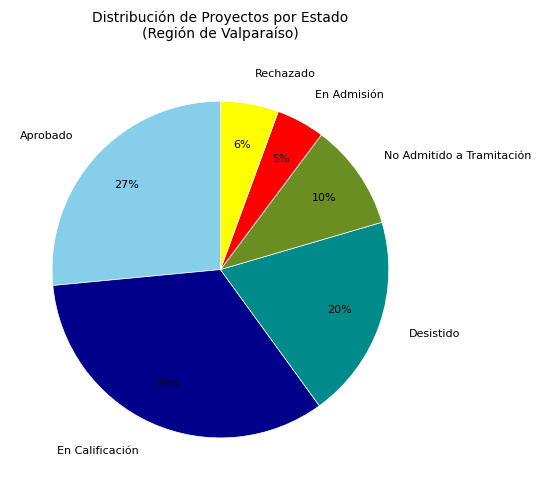

Is Aprobado the majority of the pie?

No